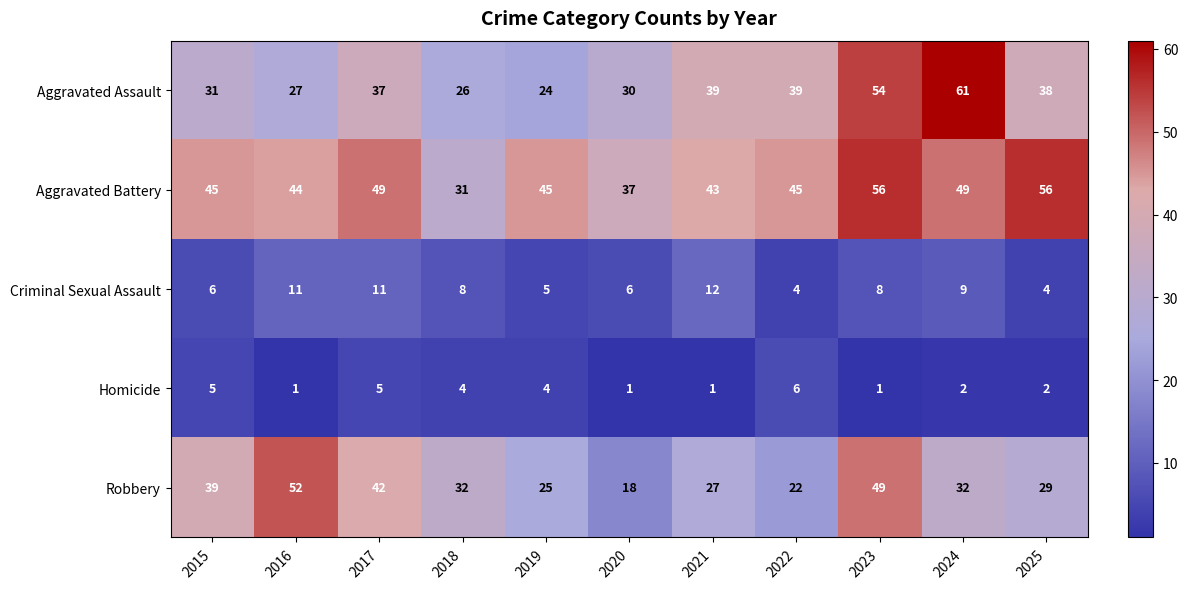

Rank the series at 2025 from highest to lowest value.

Aggravated Battery, Aggravated Assault, Robbery, Criminal Sexual Assault, Homicide